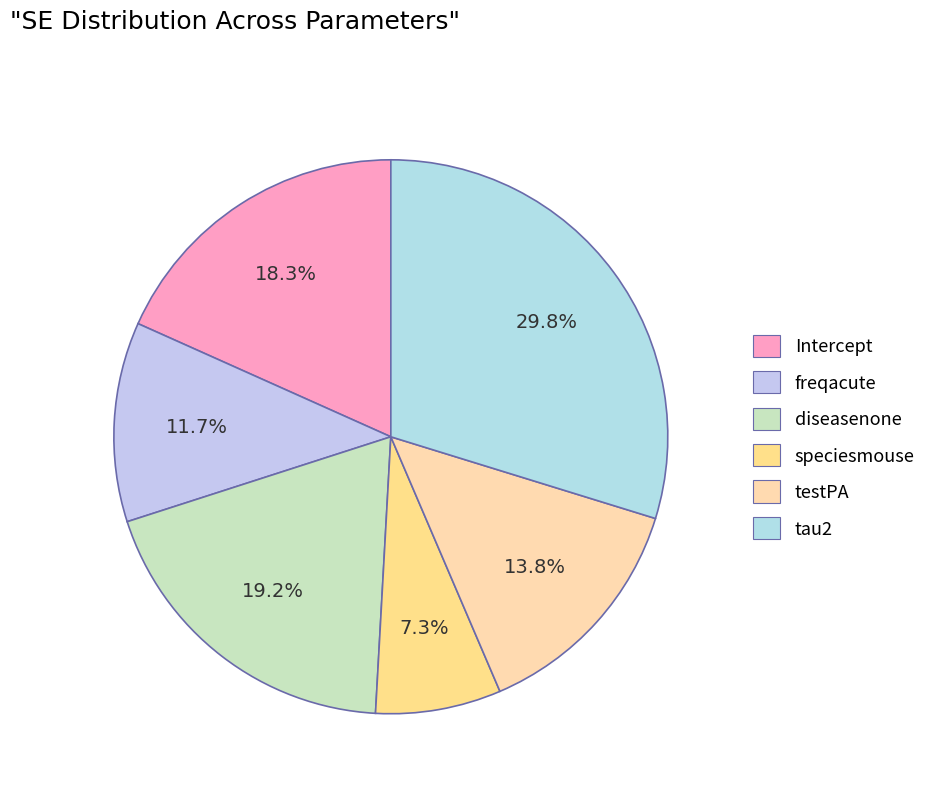

To the nearest percent, what percentage of the pie is speciesmouse?

7%